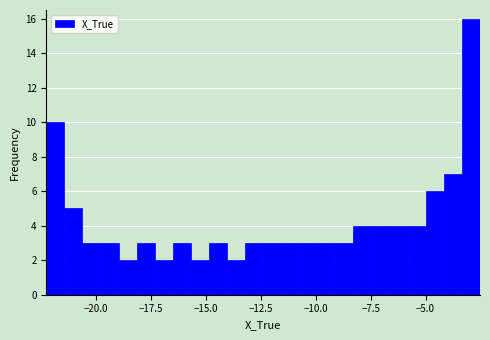

Read against the x-axis, roughly where is the centre of the tallest bar?

-3.0